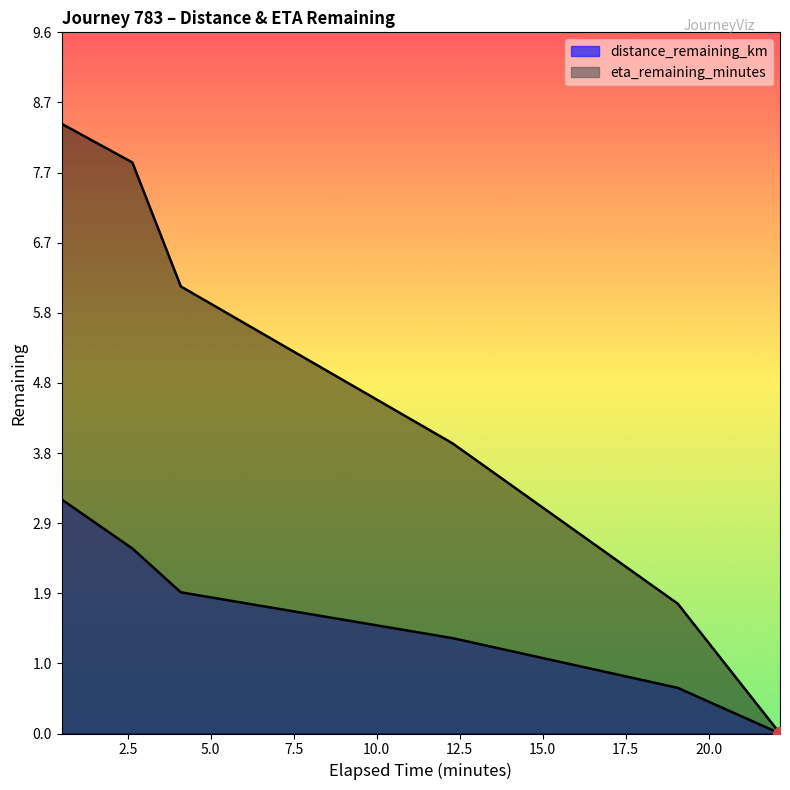

Does the chart have visible grid lines?

No